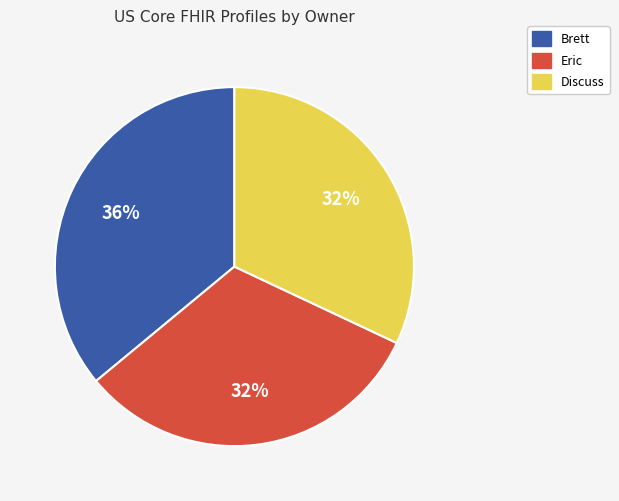

Is Discuss the majority of the pie?

No